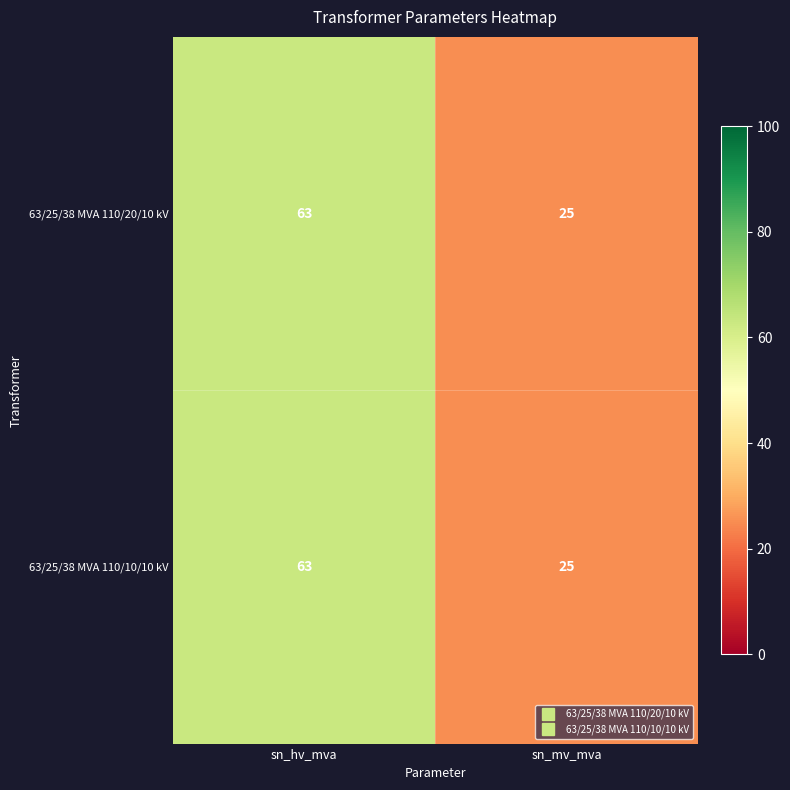

What is the total value across all series at sn_mv_mva?

50